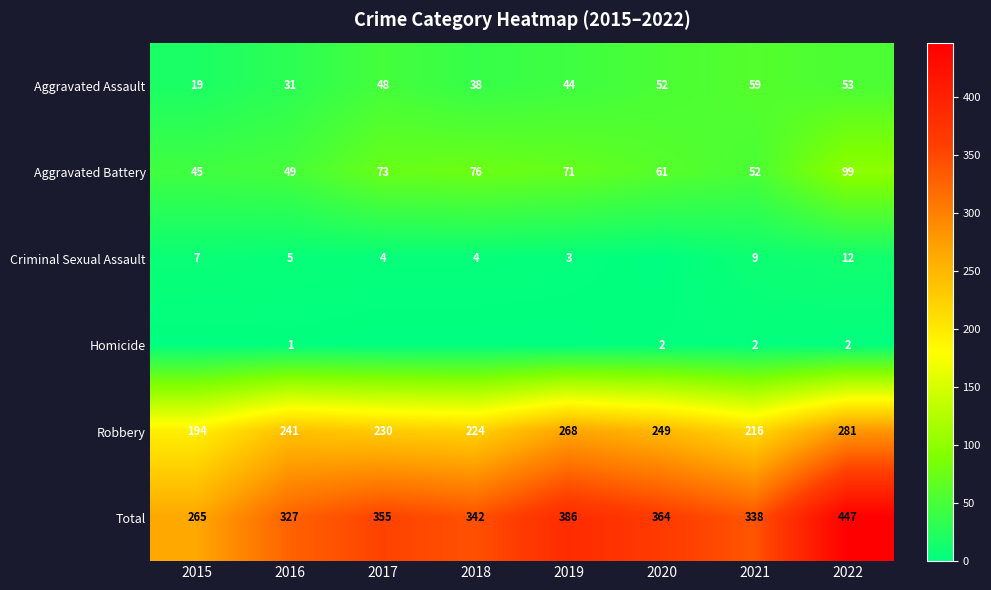

What is the sum of the Criminal Sexual Assault values at 2017 and 2015?

11